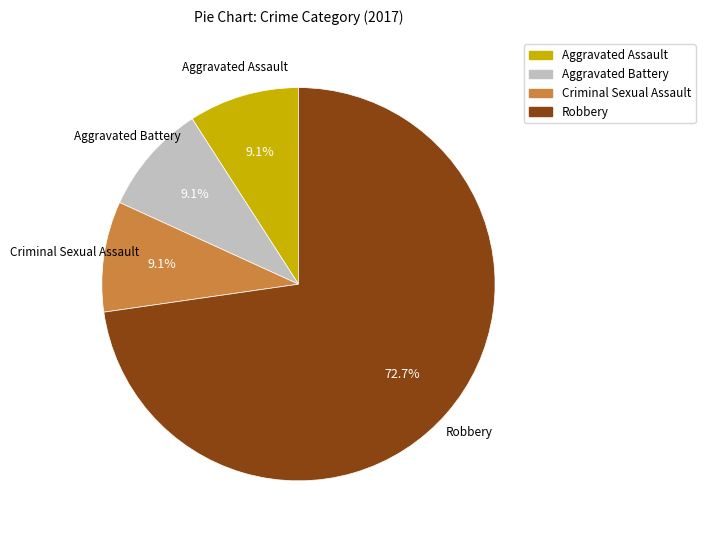

Count the number of slices in the pie.

4